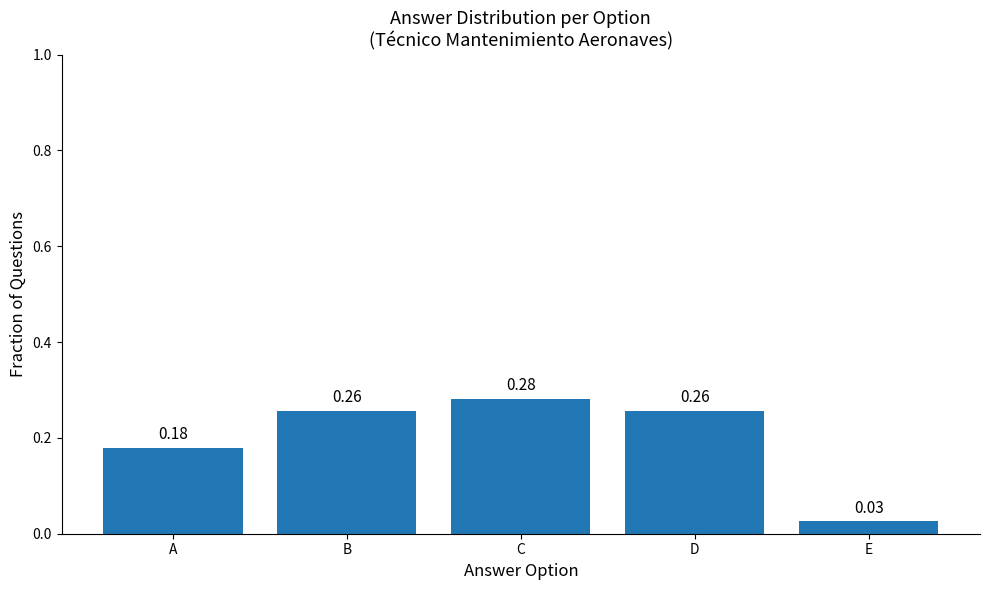

Are the bars horizontal?

No